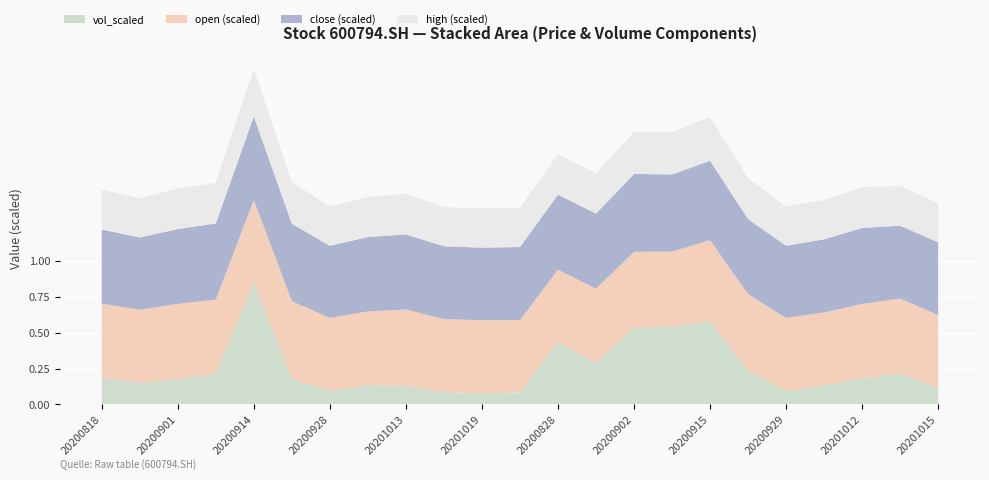

True or false: vol_scaled has a value of 0.1 at 20200901.

False